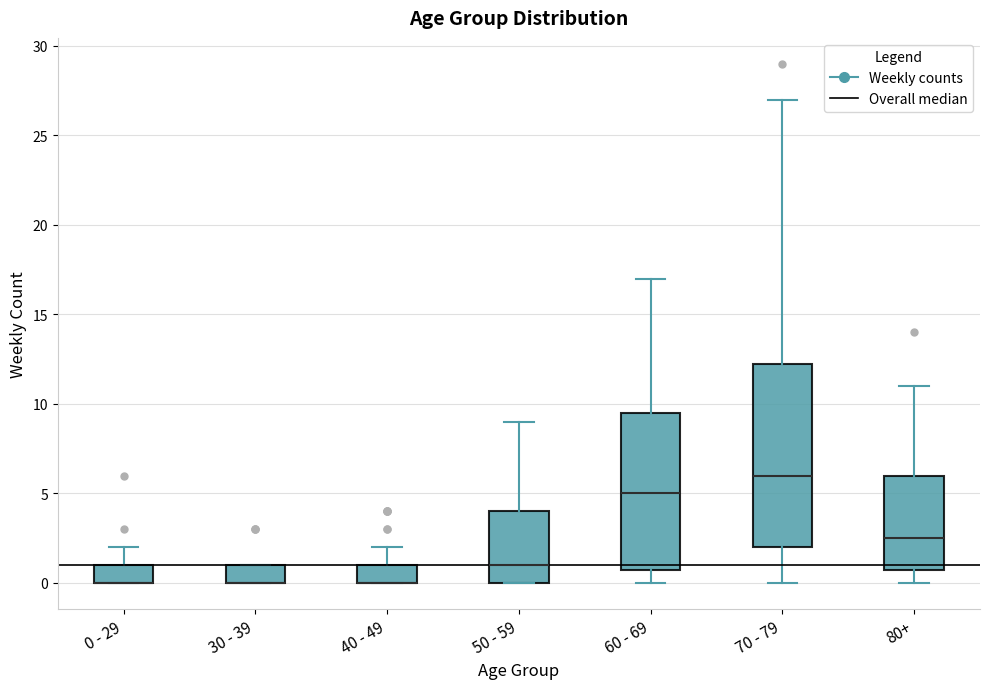

Reading left to right, read every box against the y-axis: the position of its median line, the range the box covers, and the ends of its whiskers. The values are not printed on the chart, so give them approximately, as read against the axis.

0 - 29: median 0.0 (drawn on the box's lower edge), box 0.0 to 1.0, whiskers 0.0 to 2.0
30 - 39: median 0.0 (drawn on the box's lower edge), box 0.0 to 1.0, whiskers 0.0 to 1.0
40 - 49: median 0.0 (drawn on the box's lower edge), box 0.0 to 1.0, whiskers 0.0 to 2.0
50 - 59: median 1.0, box 0.0 to 4.0, whiskers 0.0 to 9.0
60 - 69: median 5.0, box 1.0 to 9.5, whiskers 0.0 to 17.0
70 - 79: median 6.0, box 2.0 to 12.5, whiskers 0.0 to 27.0
80+: median 2.5, box 1.0 to 6.0, whiskers 0.0 to 11.0